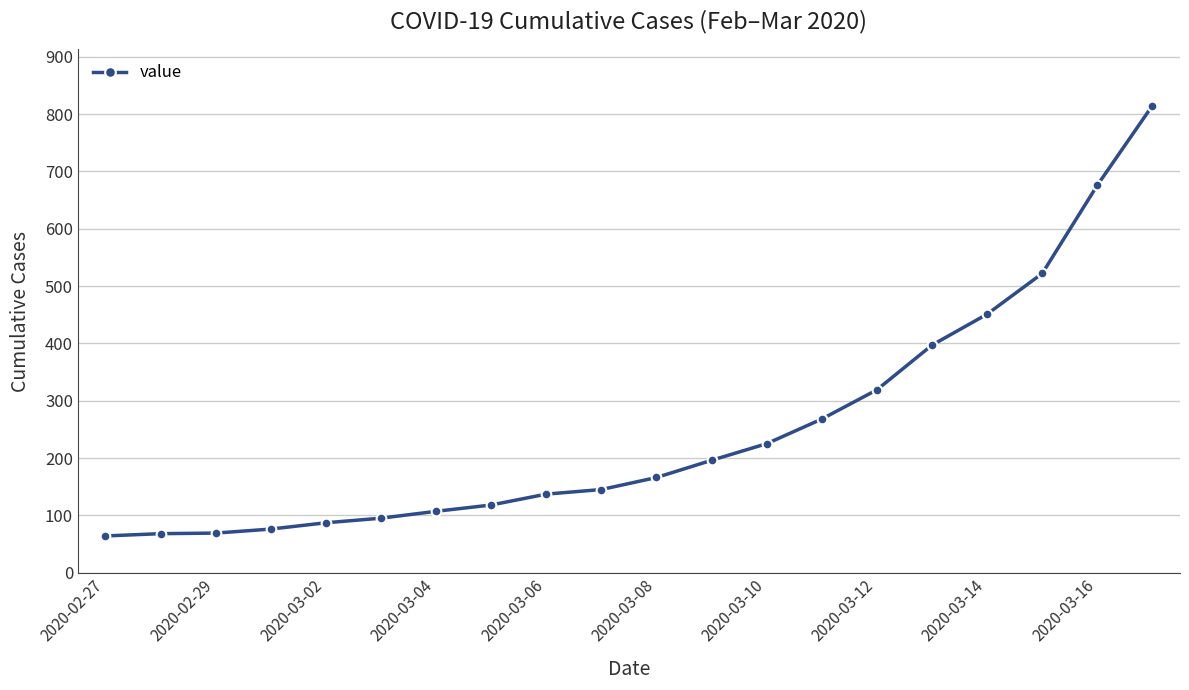

What is the average value?

250